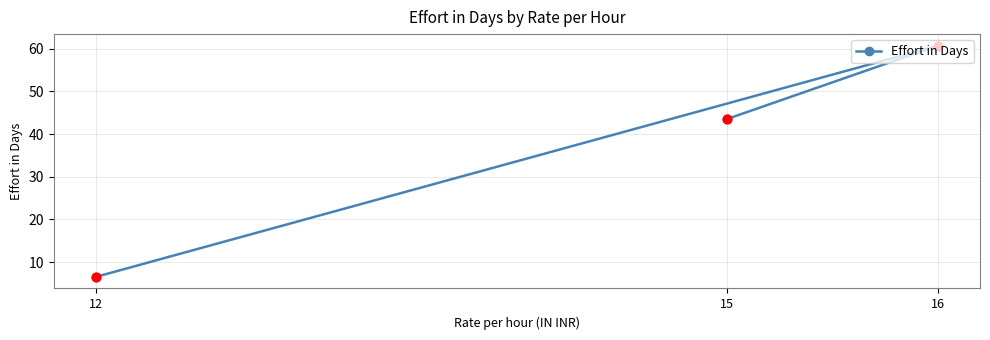

What is the change in value from 16 to 12?

-54.2